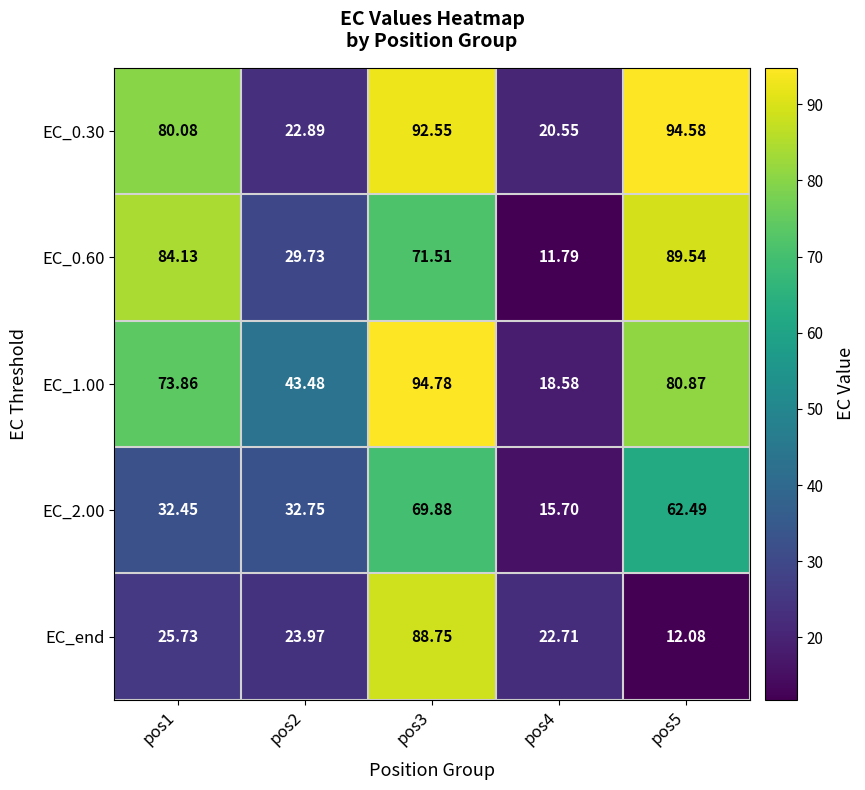

Is the value of EC_0.30 at pos4 greater than the value of EC_0.60 at pos1?

No